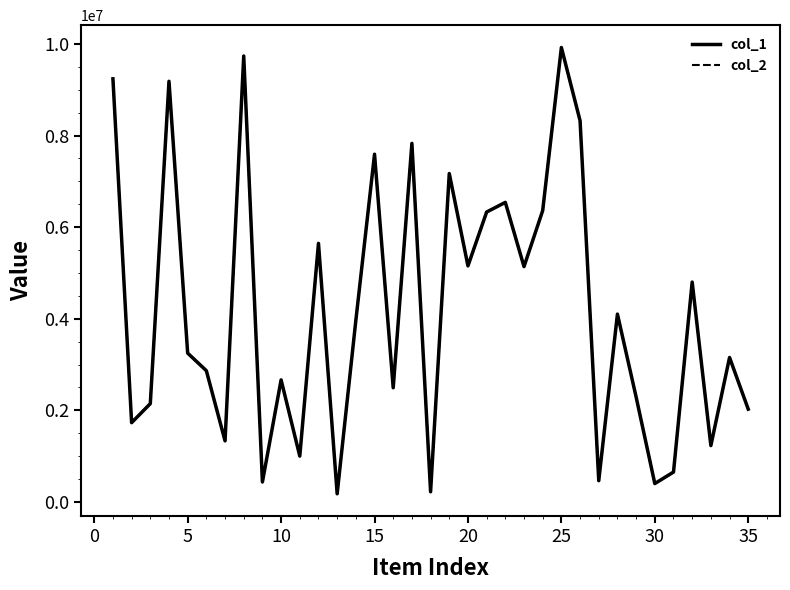

Does the chart display data point markers on the line(s)?

No